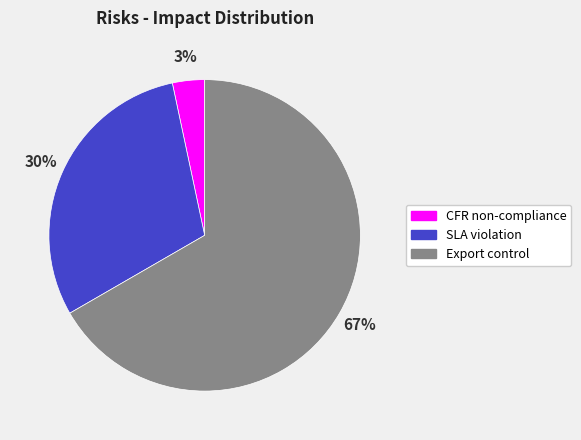

Is it true that CFR non-compliance is 3% of the pie?

True